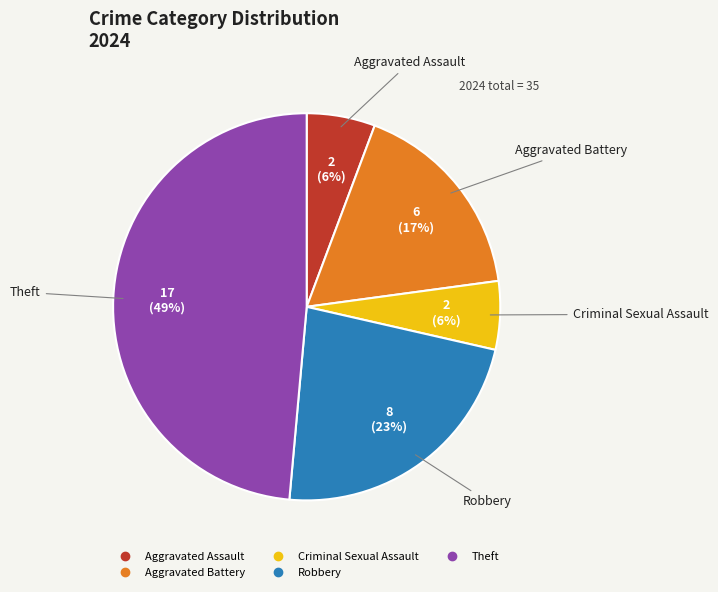

To the nearest percent, what is the difference between the largest and smallest slice percentages?

43%